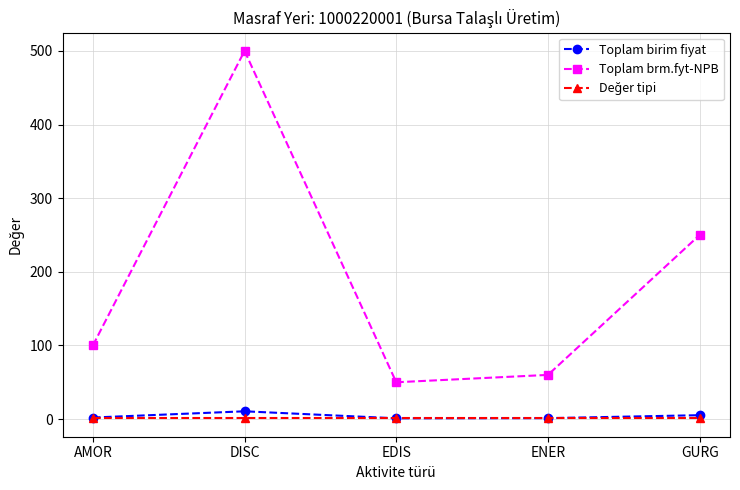

What is the average value of the Toplam brm.fyt-NPB series?

192.0